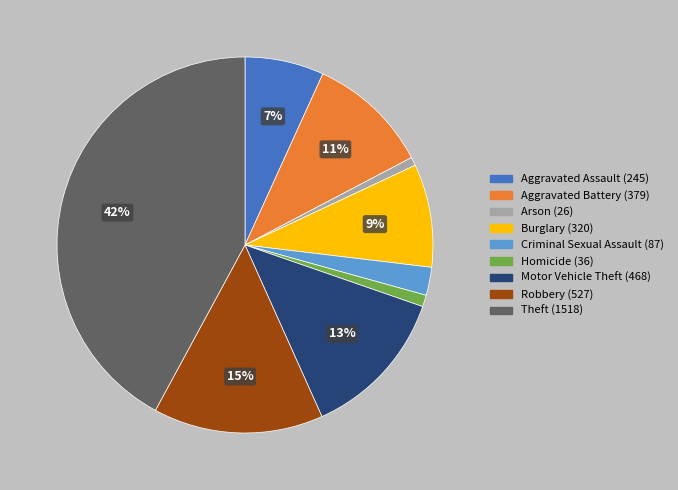

Combined, do Aggravated Assault and Robbery account for over 50%?

No